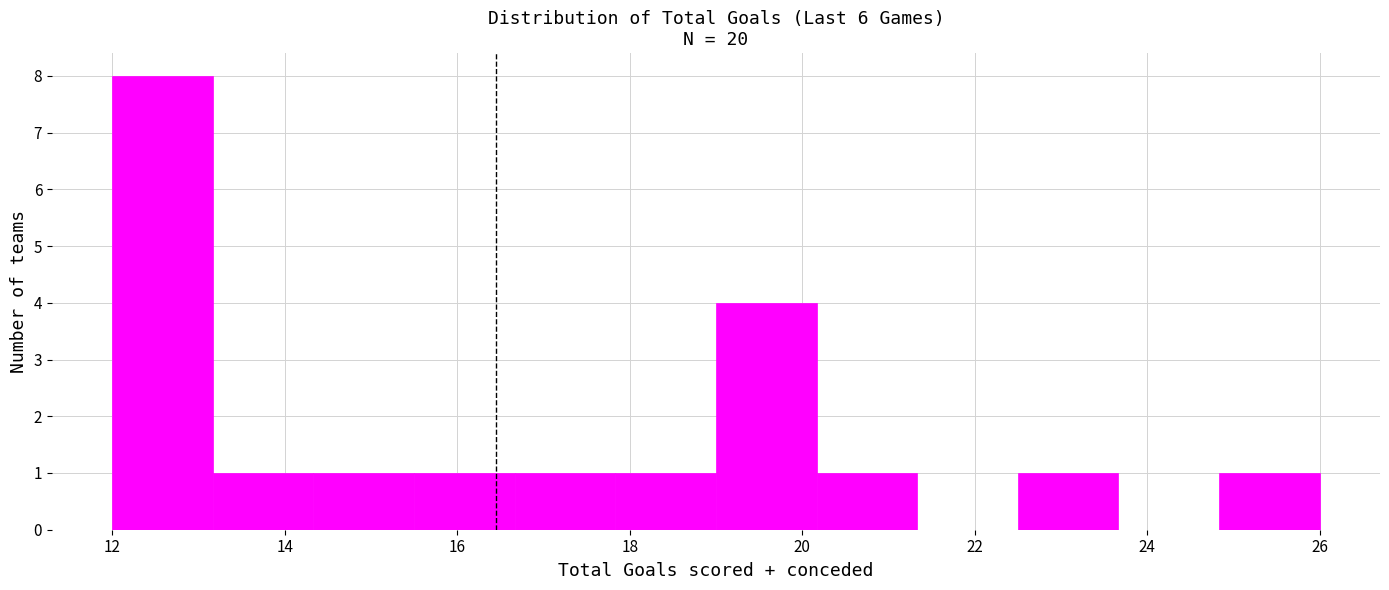

How tall is the bar that spans 17.8 to 19.0 on the x-axis? Neither the bar edges nor the heights are printed on the chart, so give them approximately, as read against the axes.

1